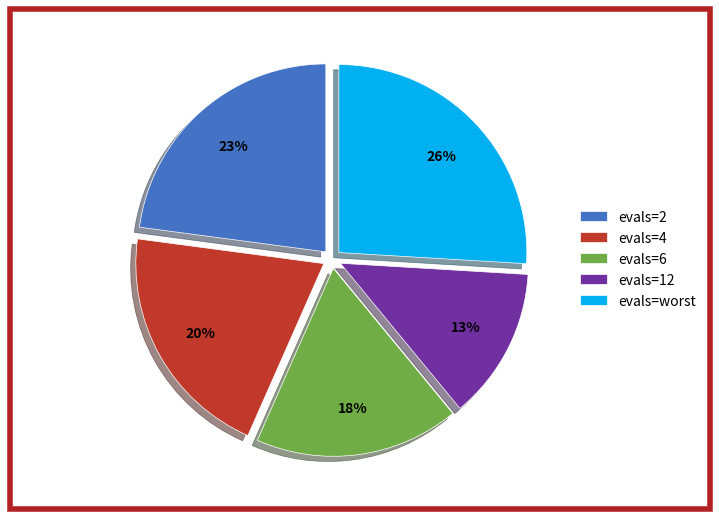

Does evals=worst represent more than half of the total?

No